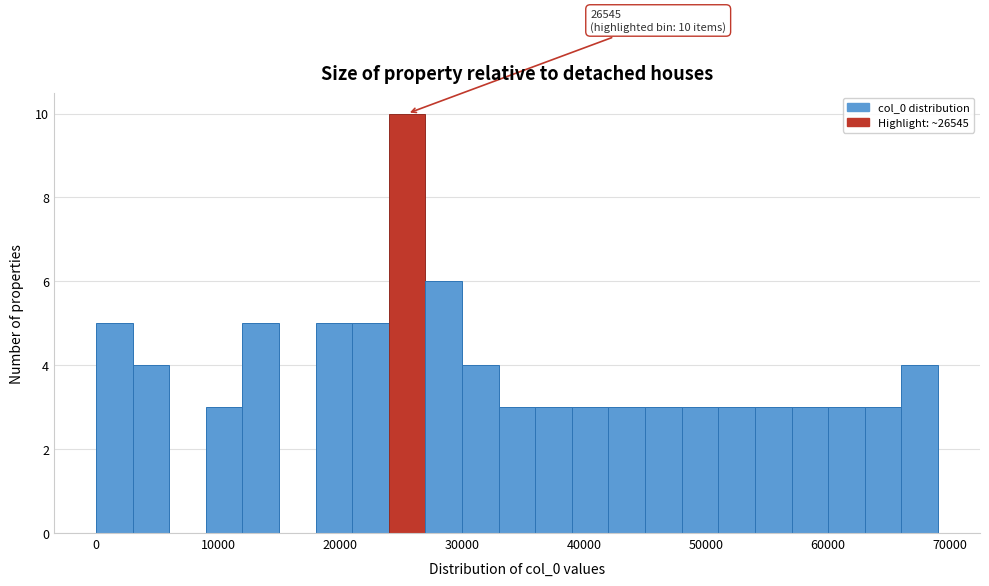

Around what value on the x-axis is the tallest bar? Give the approximate position of its centre, as read against the axis.

26000